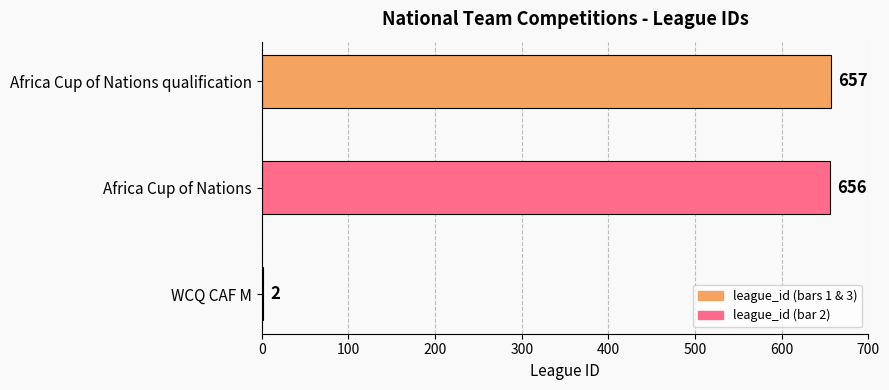

Is it true that the value at Africa Cup of Nations is 656?

True